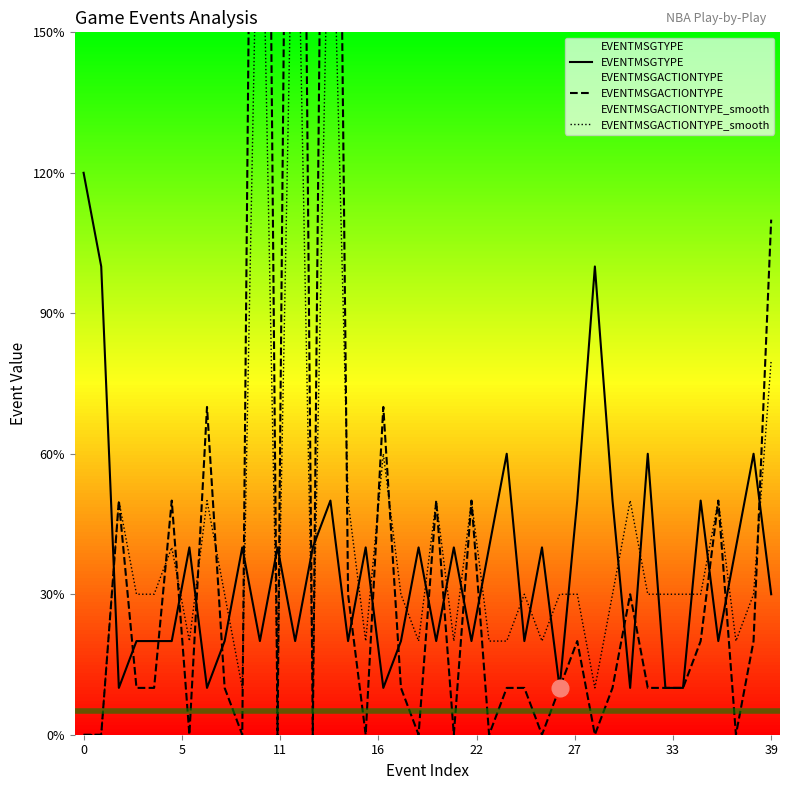

Is it true that EVENTMSGACTIONTYPE equals -15 at 26?

False